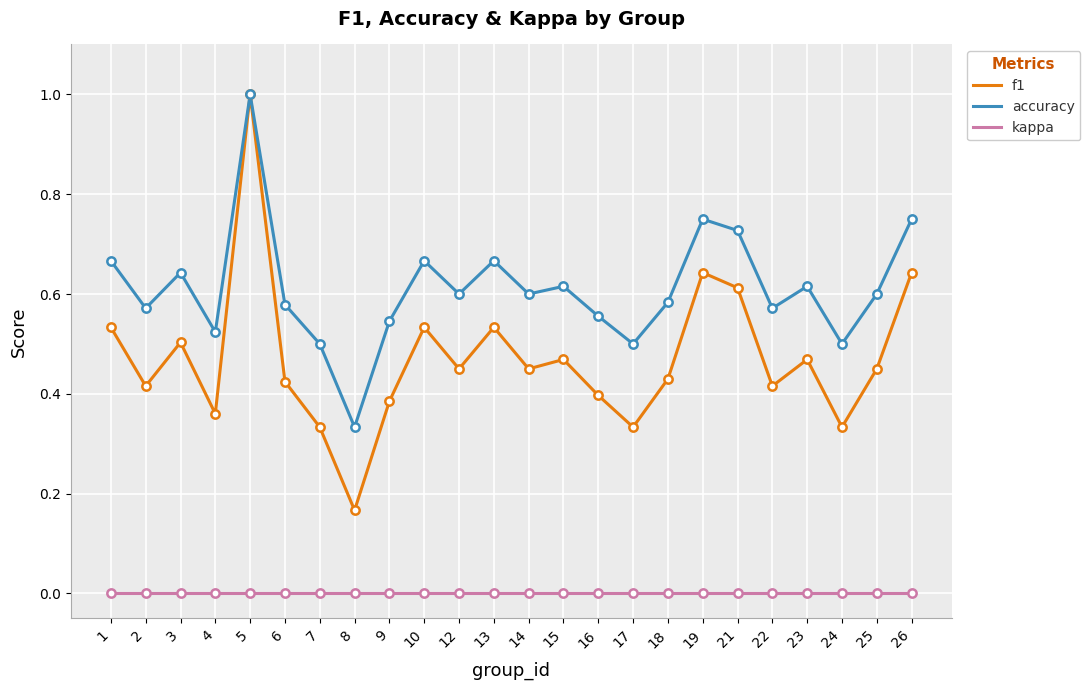

Where is the first local minimum for accuracy?

2